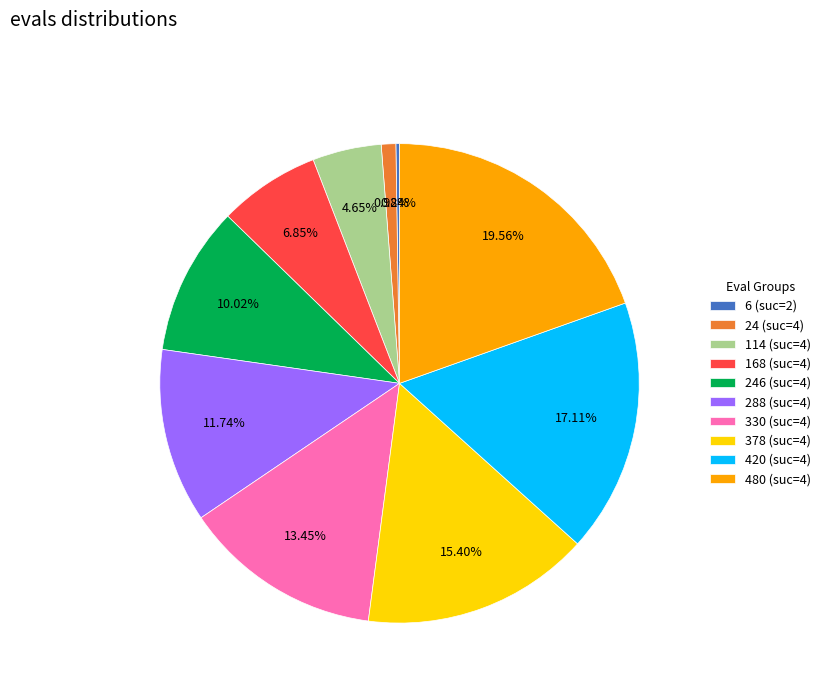

Is there a majority slice in this chart?

No